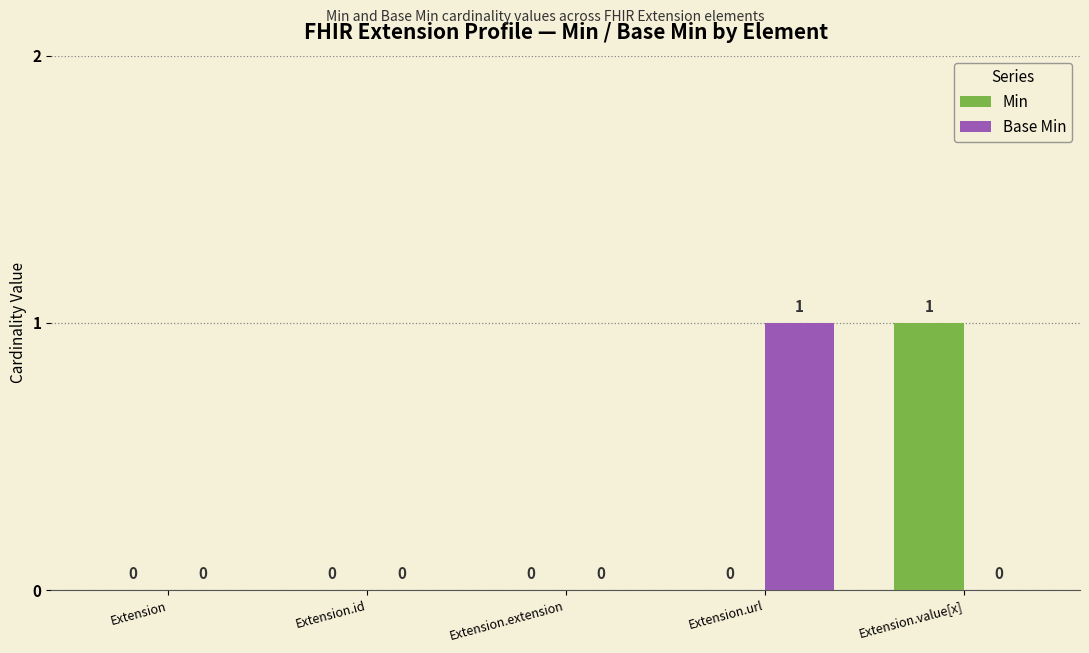

How many categories are shown in the chart?

5